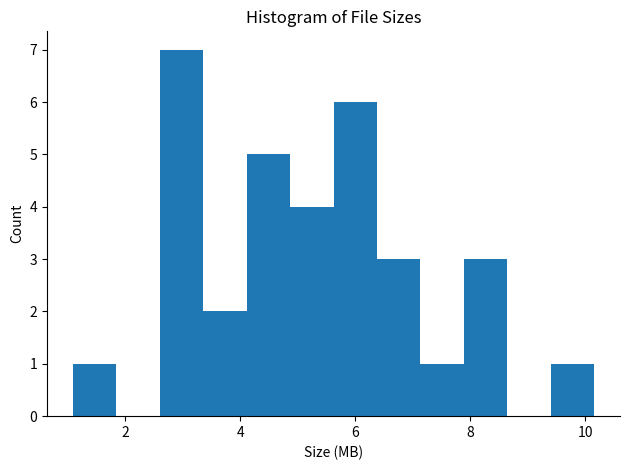

Read against the x-axis, roughly where is the centre of the tallest bar?

3.0